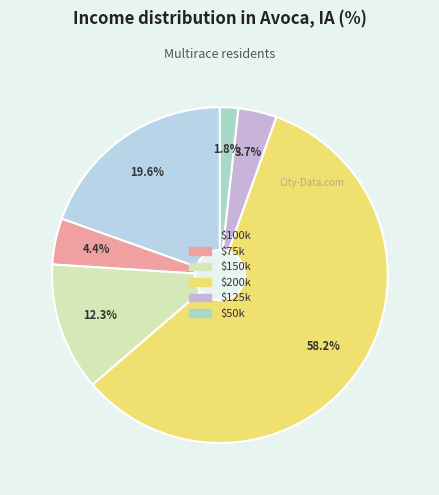

To the nearest percent, what is the average slice percentage?

17%